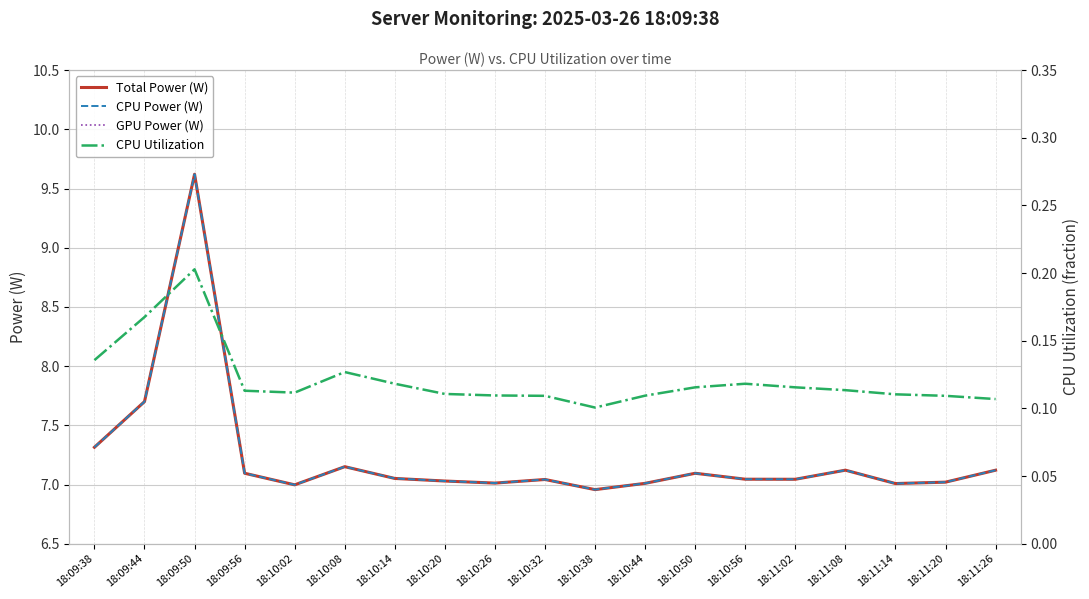

What value does the CPU Utilization series have at 18:10:14?

0.1